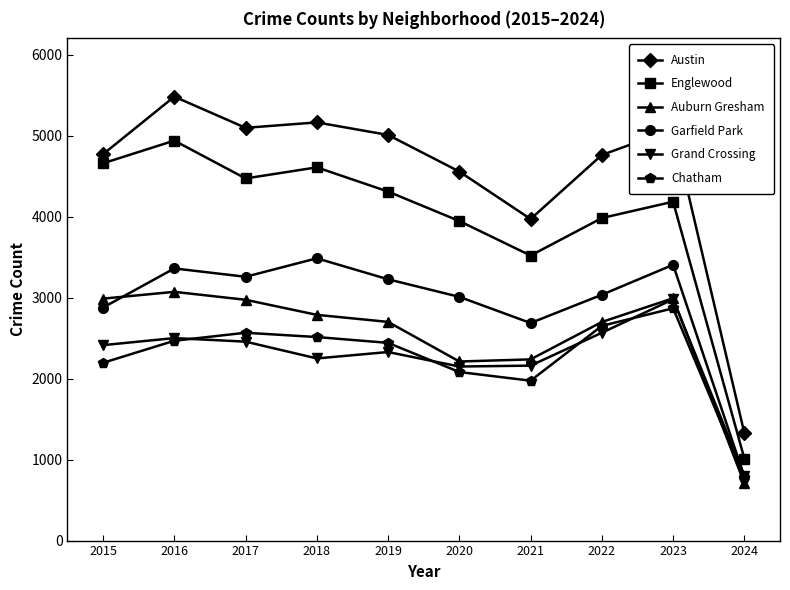

What is the smallest value displayed?

706